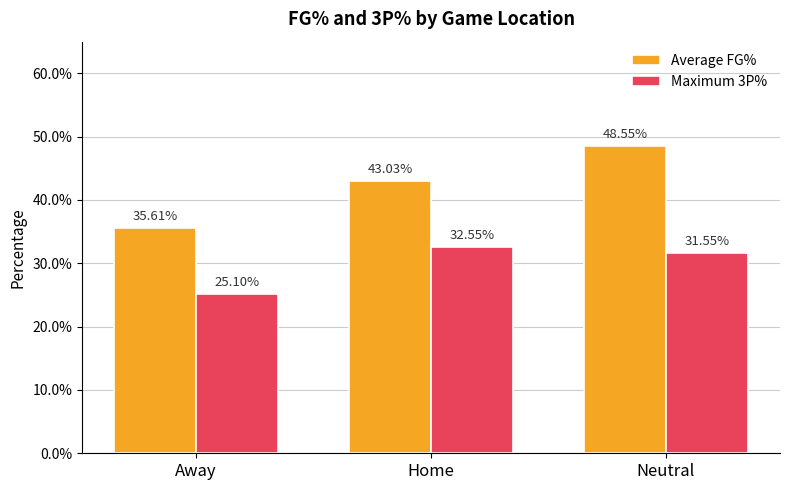

What is the value of the Average FG% bar at the 3rd from the left?

0.5